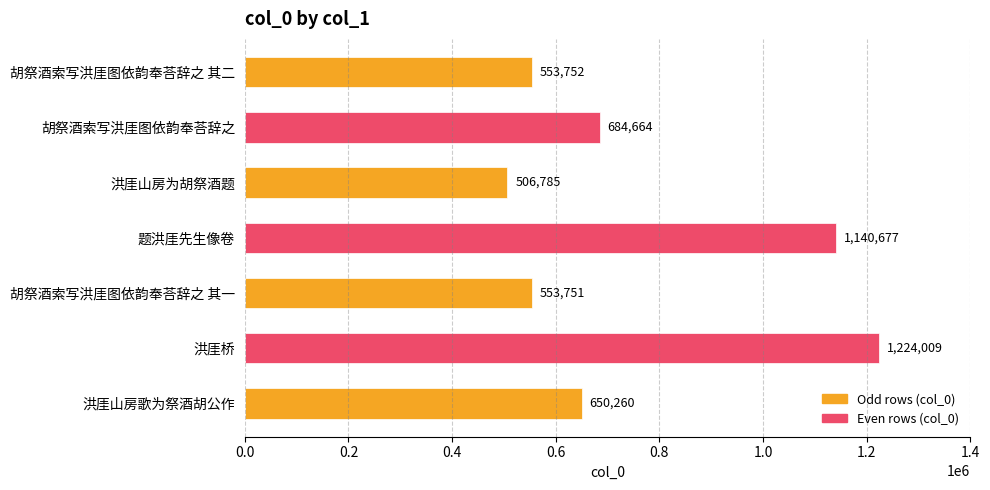

What is the average value?

759128